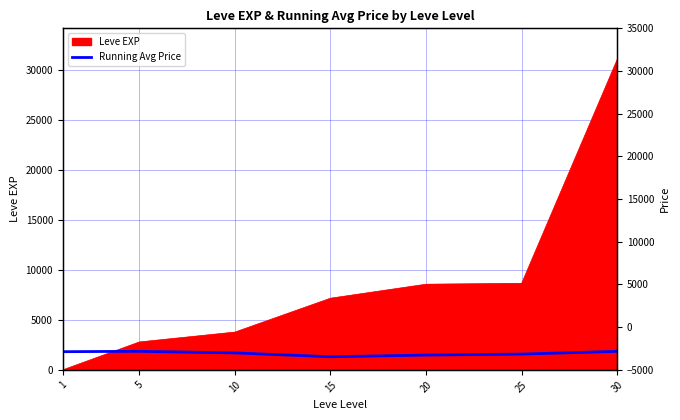

The value at 5 is 1856.5. True or false?

True